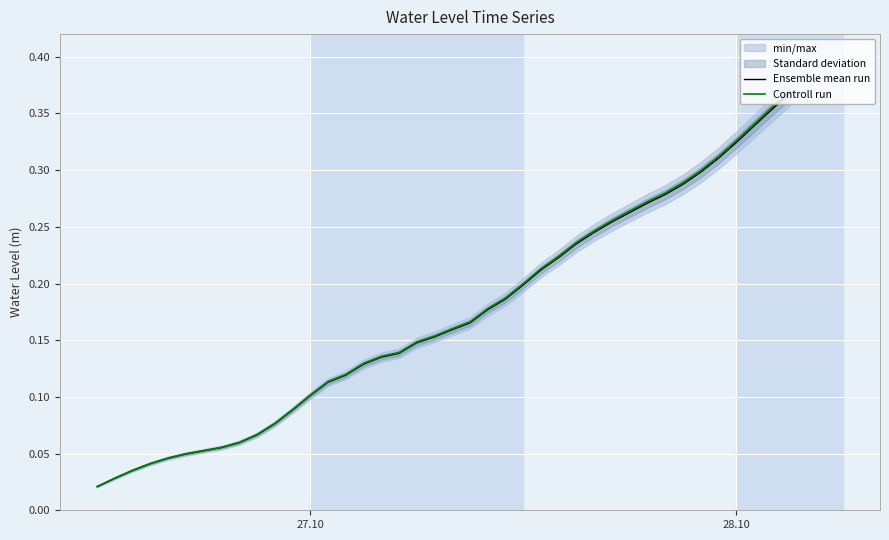

True or false: Controll run and Ensemble mean run intersect in this chart.

False